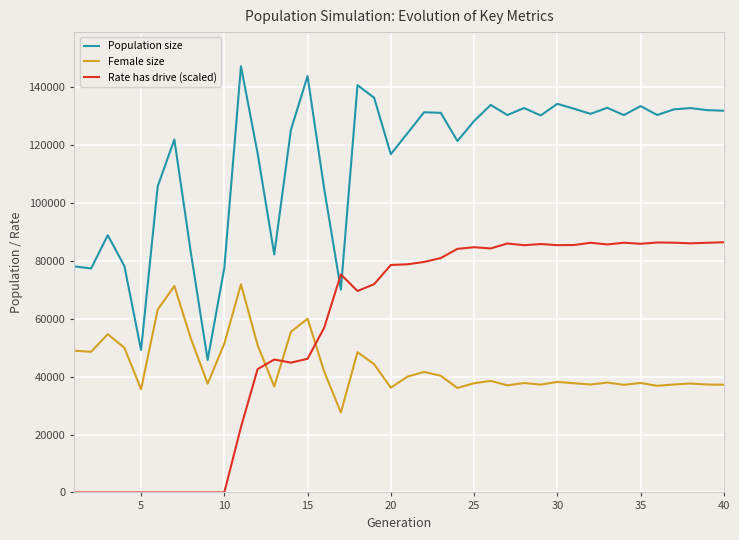

What is the maximum value for Female size?

71971.0